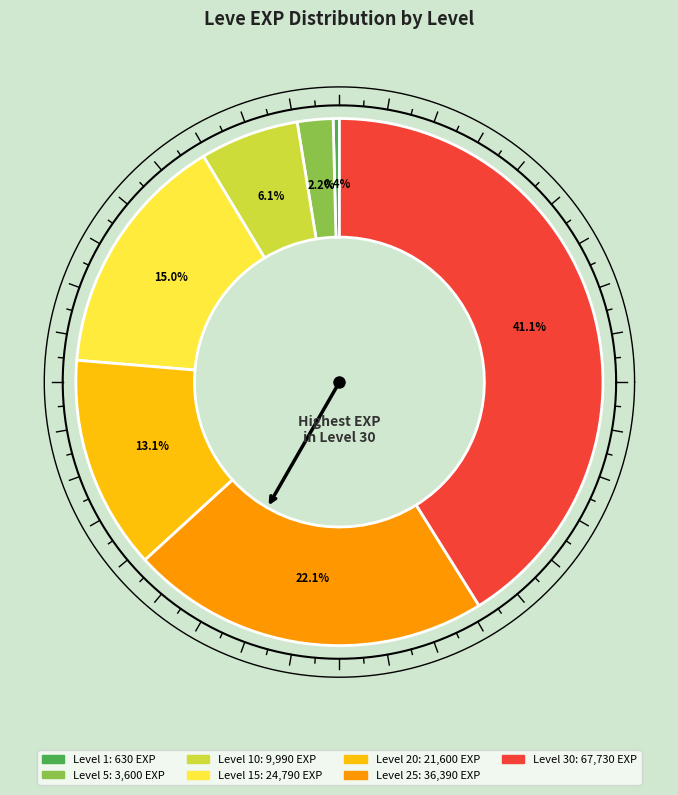

Is Level 1 the majority of the pie?

No